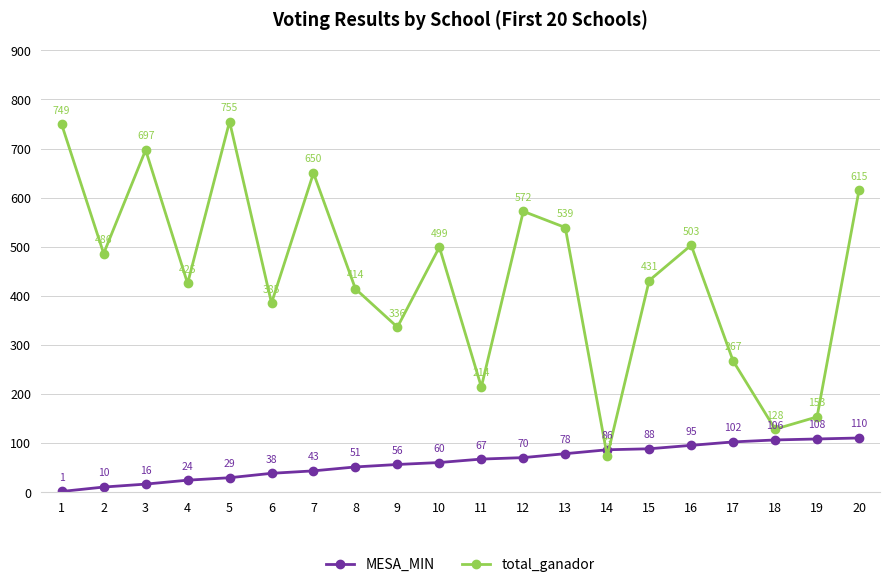

What are all the series names shown in the legend?

MESA_MIN, total_ganador